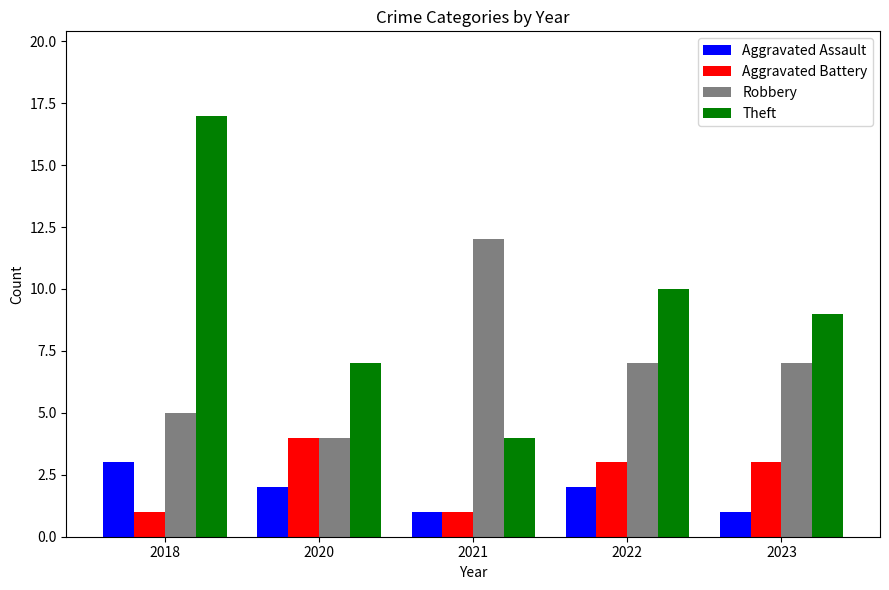

What is the maximum value for Aggravated Battery?

4